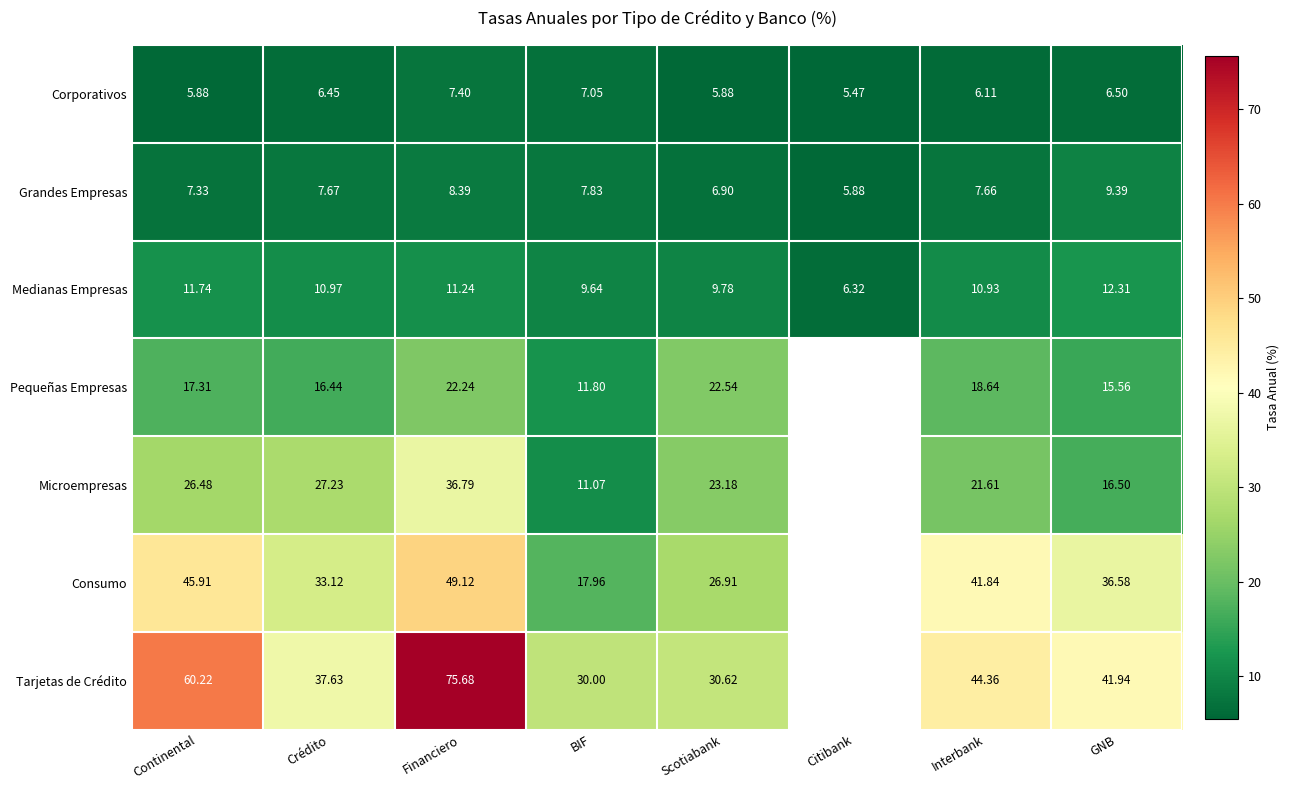

How many data points in Medianas Empresas are less than 10?

3